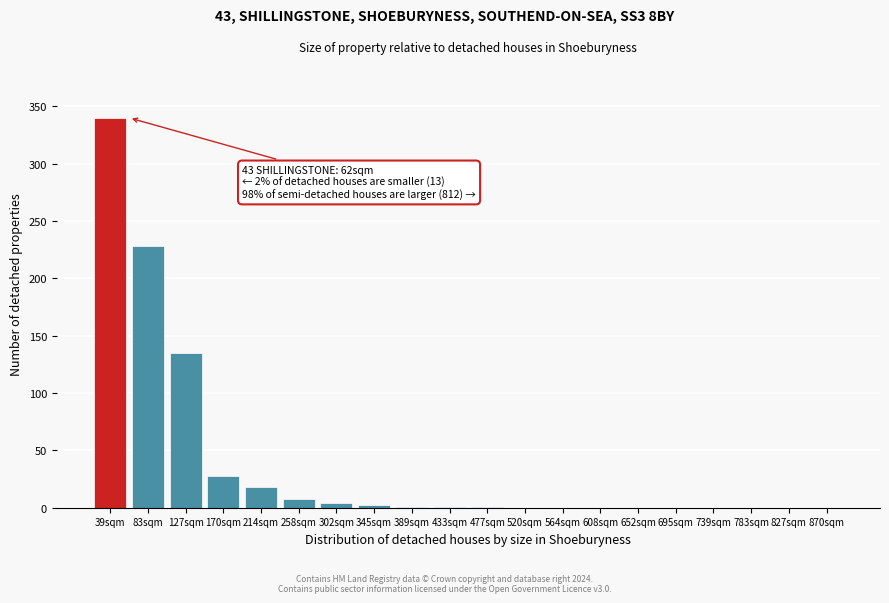

Which label corresponds to the largest value in the chart?

39sqm